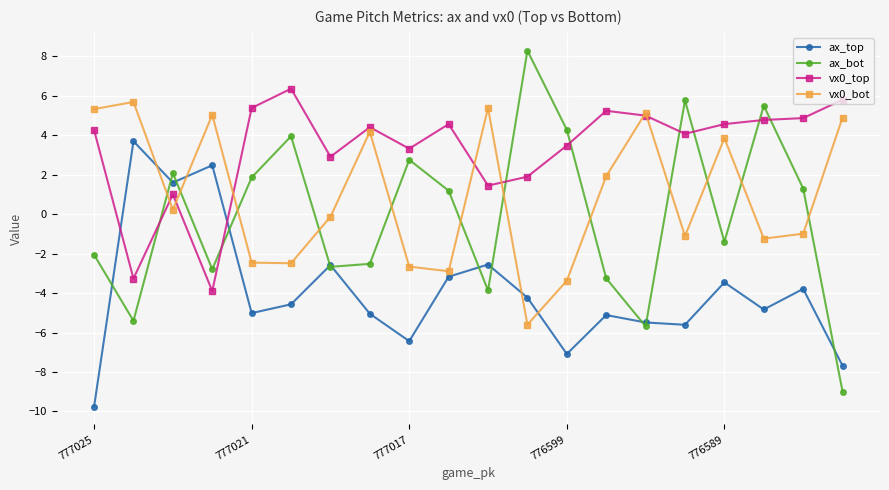

After their last crossing, which series has the higher values: ax_bot or vx0_top?

vx0_top